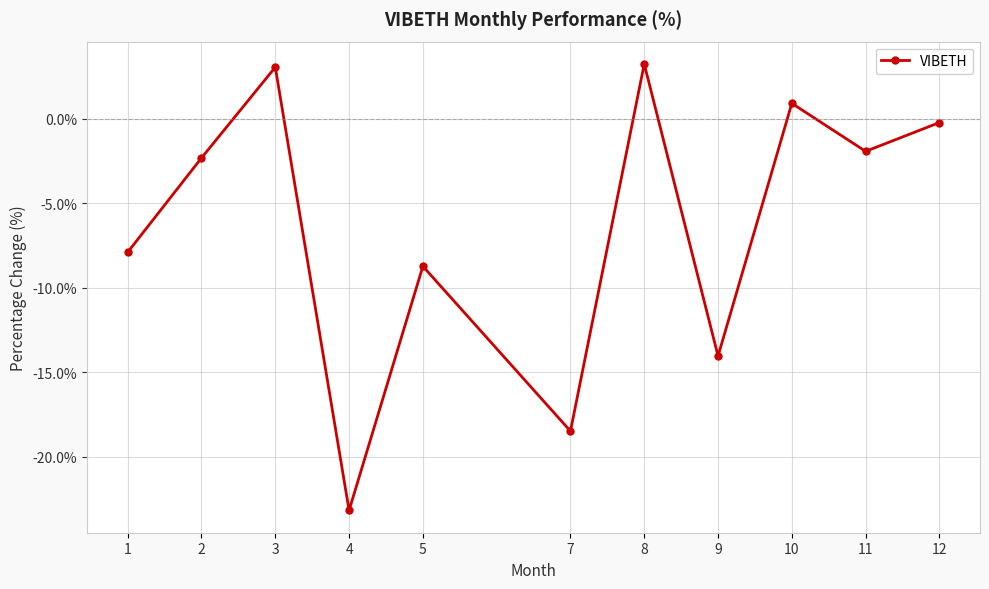

What is the value of the 9th point from the left?

0.9